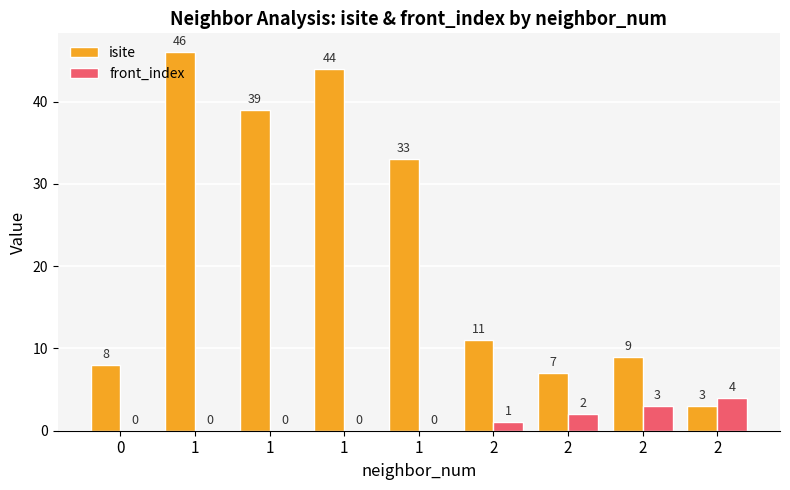

Which has a higher value, 2 or 1?

1